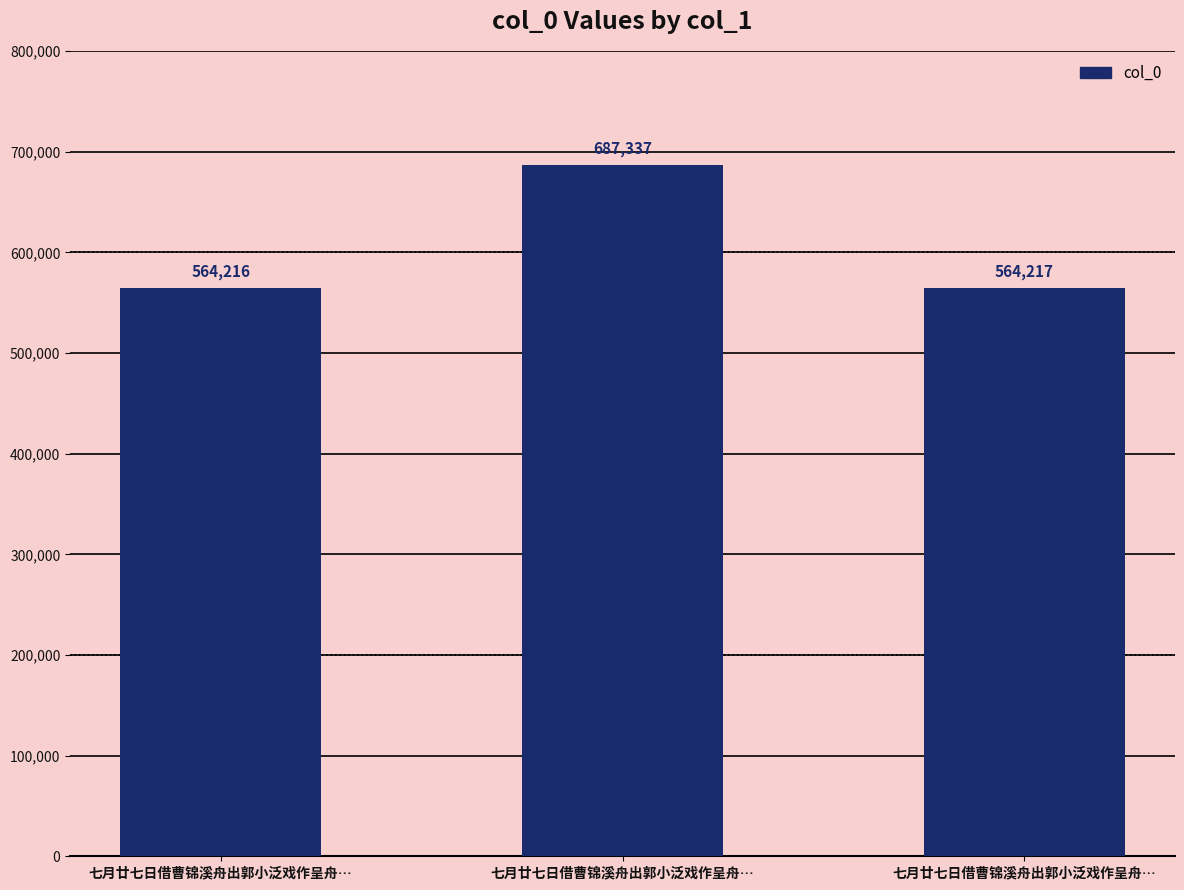

Does the chart contain any negative values?

No